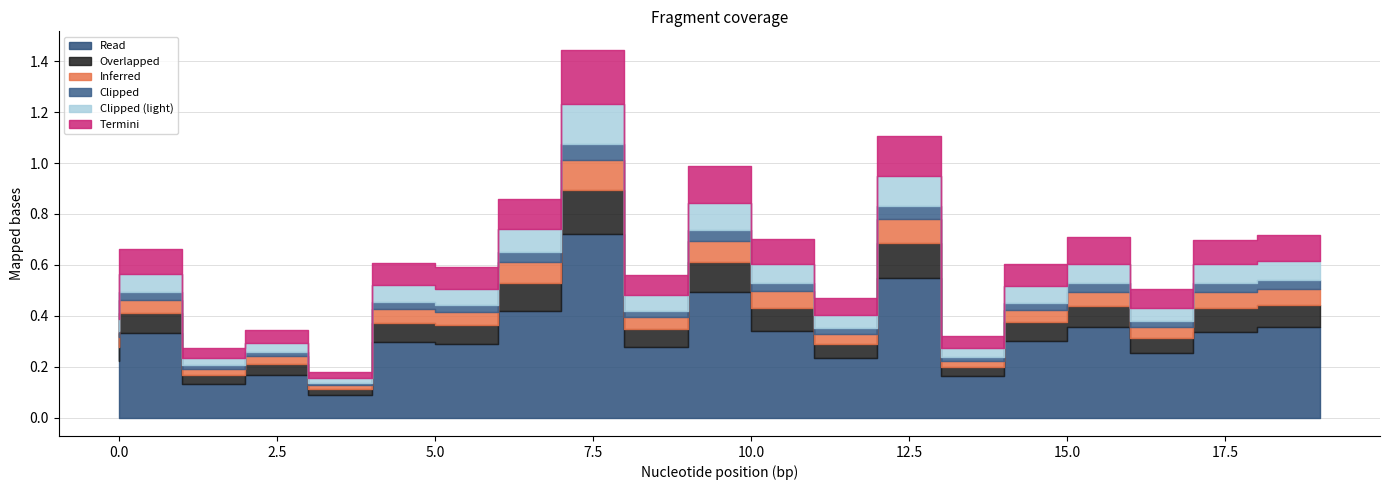

The 3_channel series shows 0.1 at 12. True or false?

True